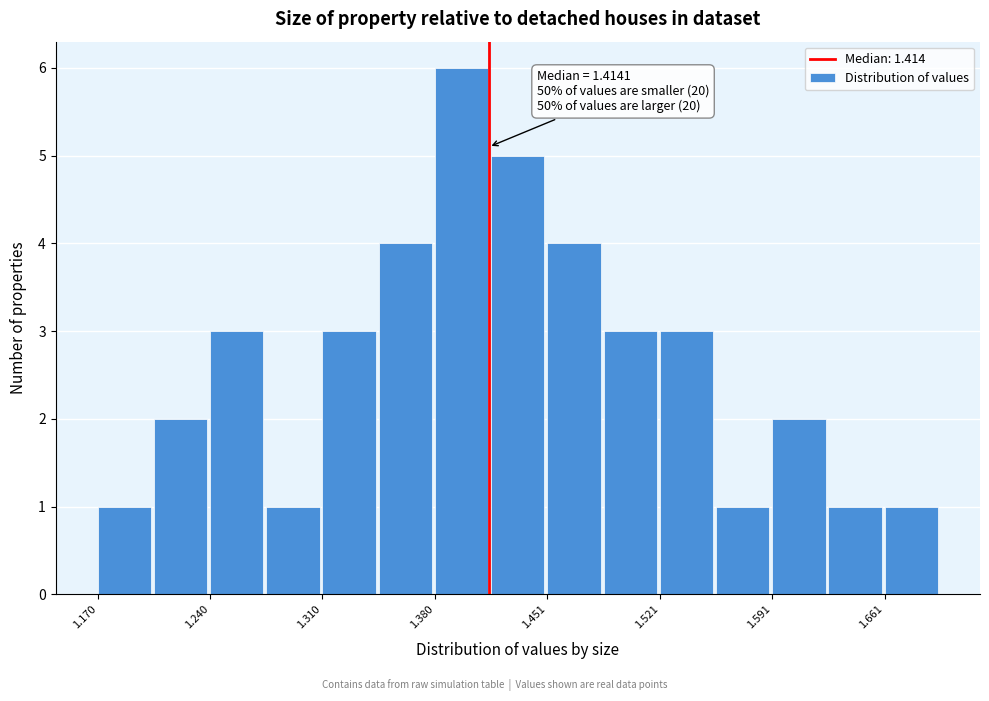

Read against the x-axis, roughly where is the centre of the tallest bar?

1.40